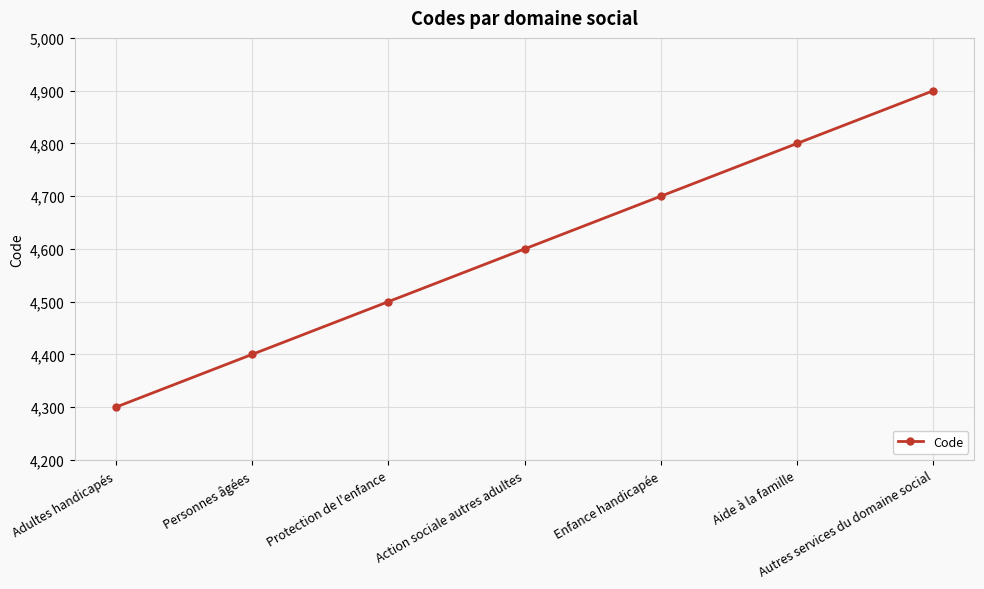

At which label is the value closest to 4600?

Action sociale autres adultes